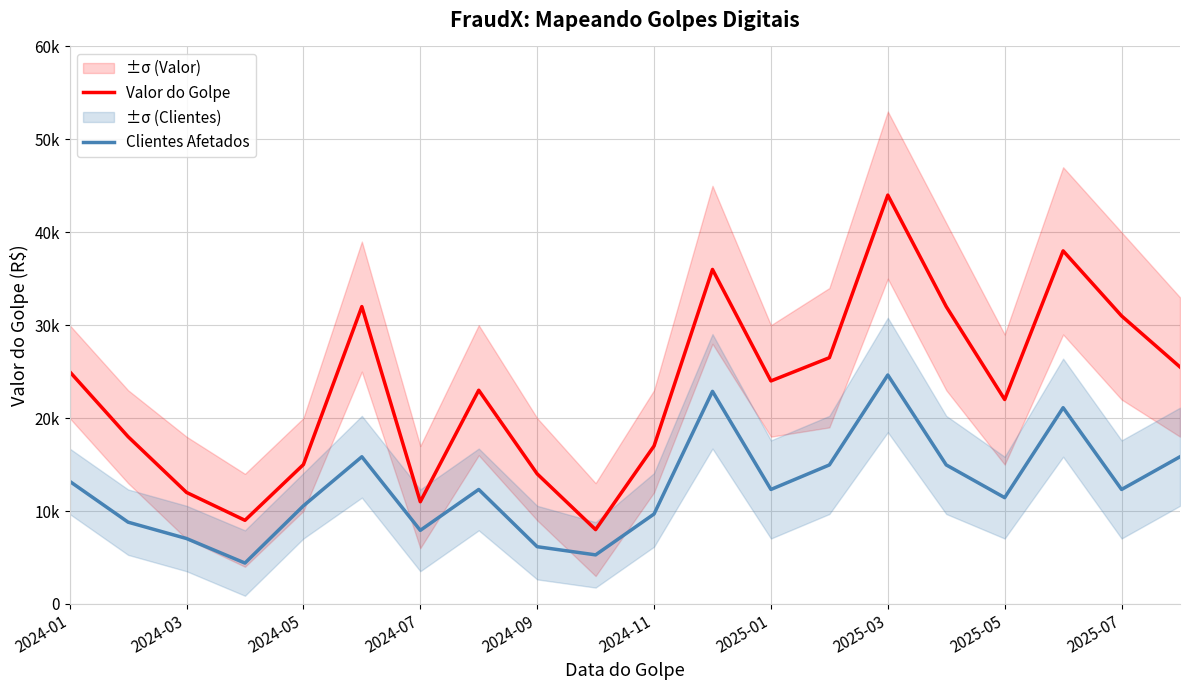

Where is Valor do Golpe nearest to the value 26000?

13